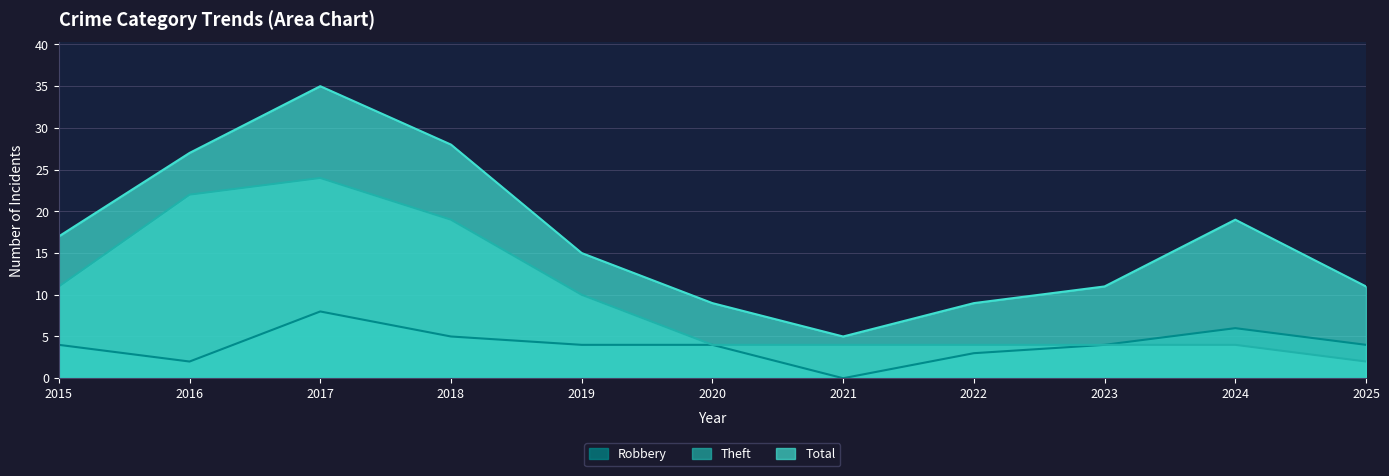

Rank the categories by Total value from highest to lowest.

2017, 2018, 2016, 2024, 2015, 2019, 2023, 2025, 2020, 2022, 2021